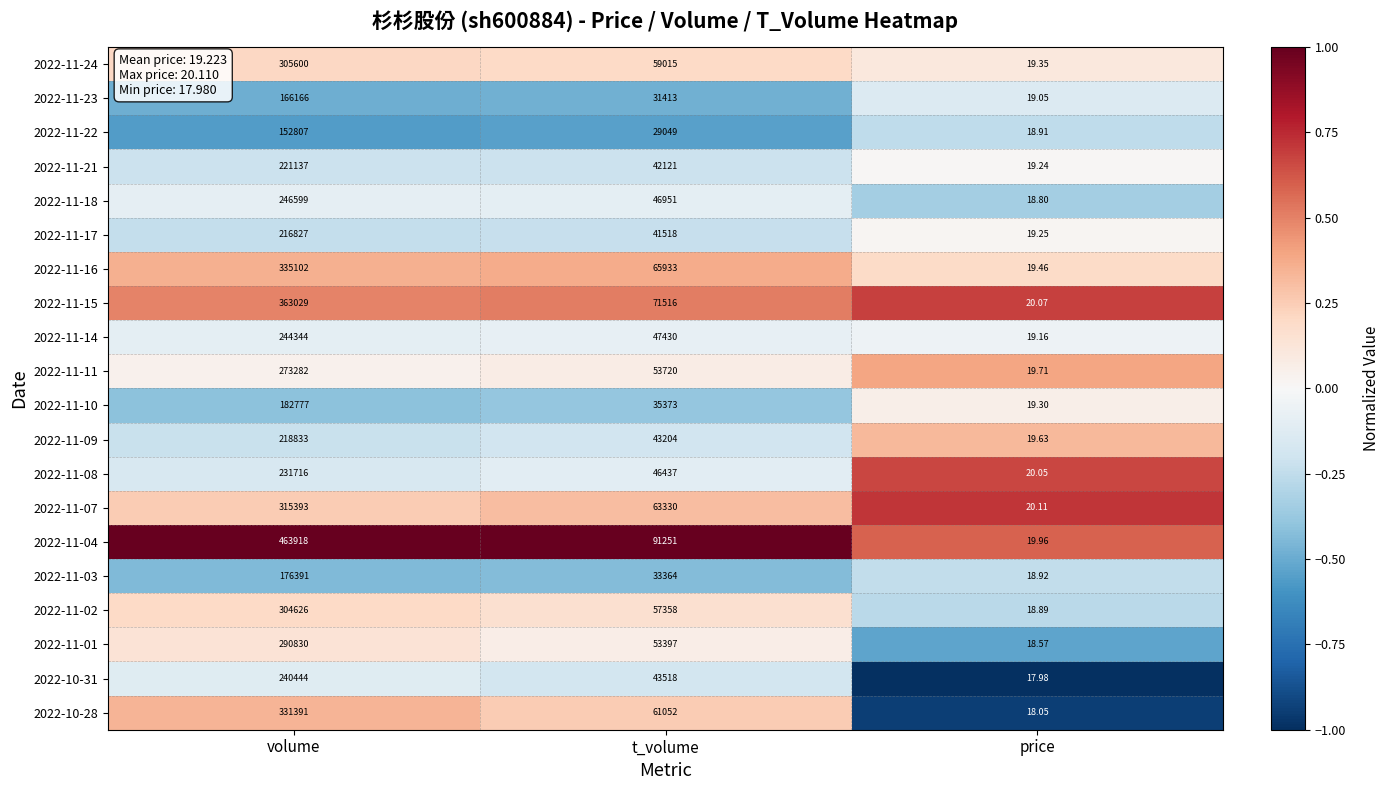

At which label does 2022-11-04 reach its minimum?

price